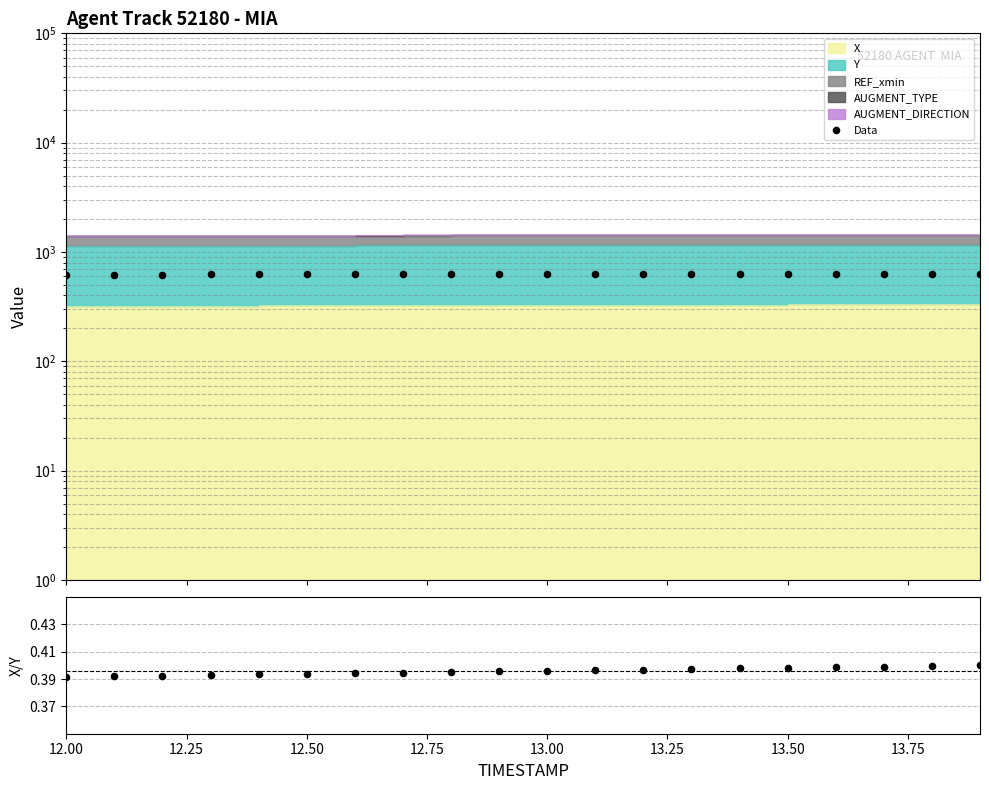

At how many categories does at least one series exceed 336?

20